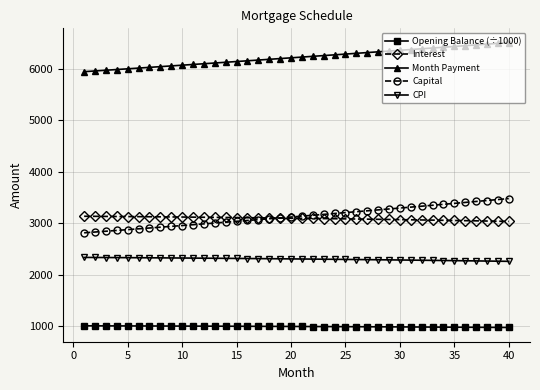

What is the minimum value shown in the chart?

970.3